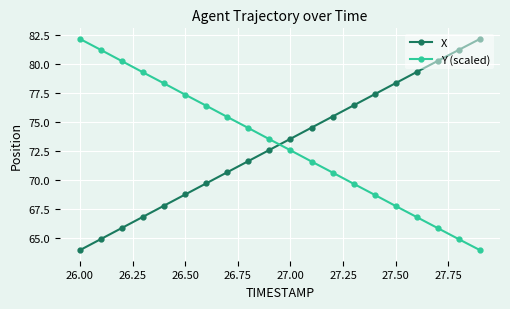

At how many categories does at least one series exceed 76?

14